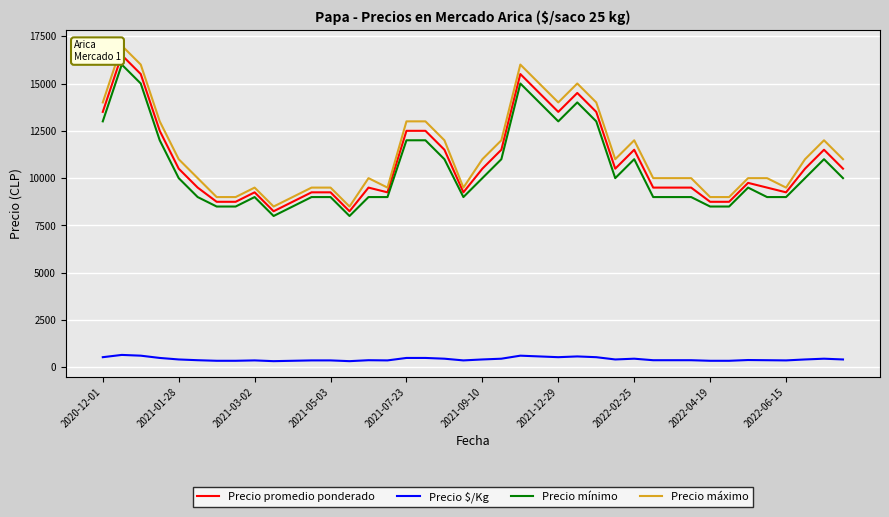

Which series has the largest range (max minus min)?

Precio máximo